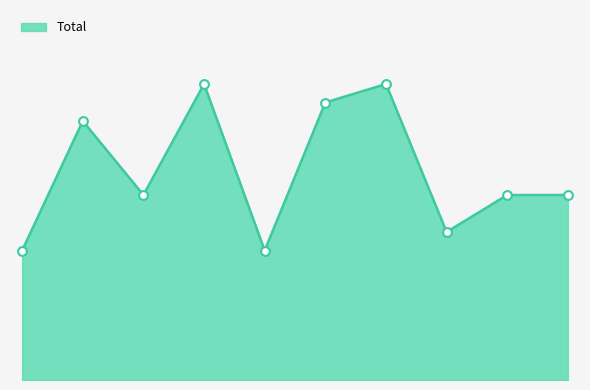

Is this an area chart (filled region under the line)?

Yes